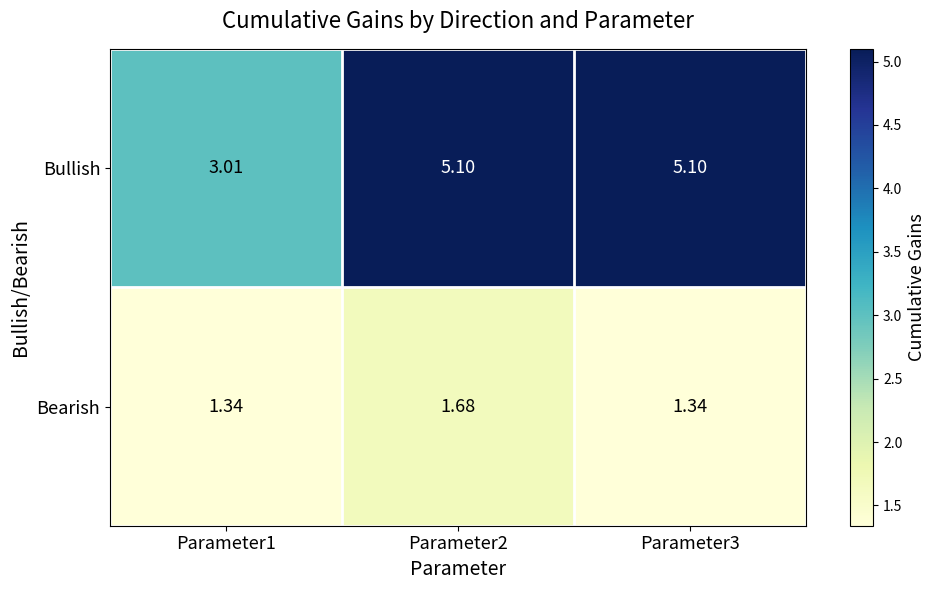

Which series has the largest total across all categories?

Bullish